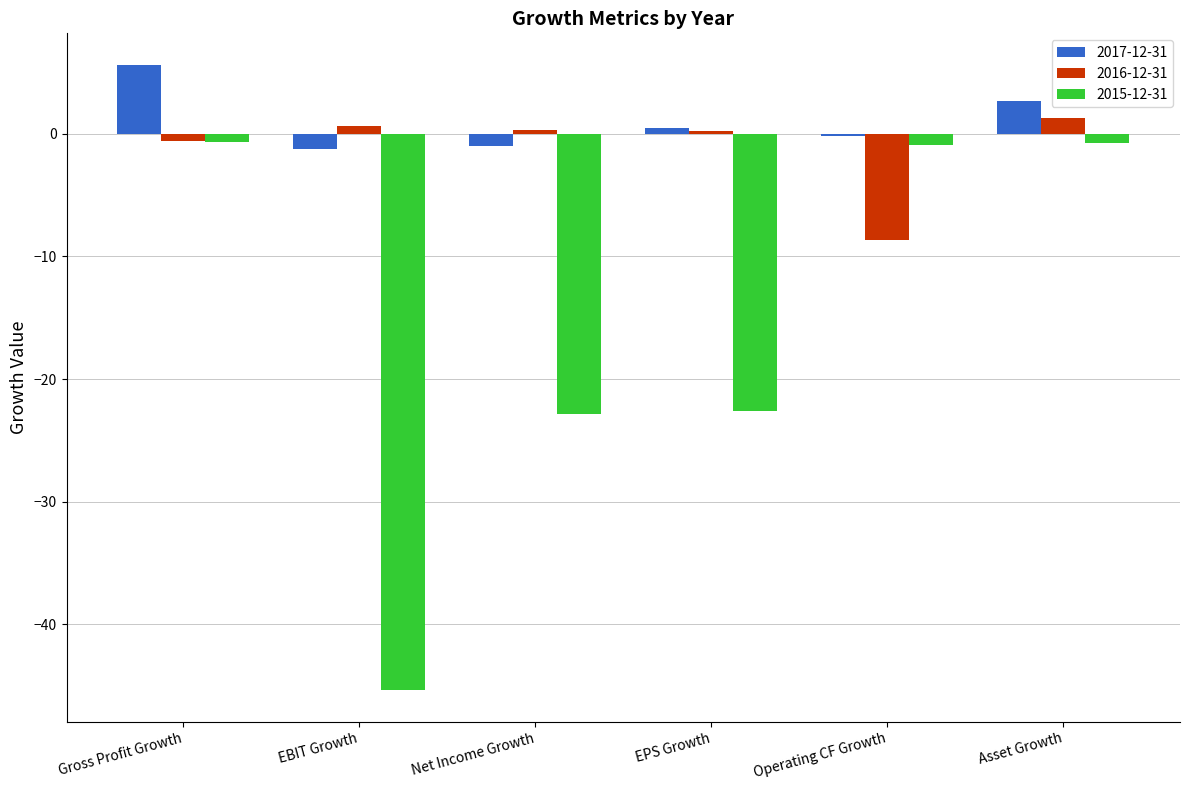

Are the bars grouped side by side (vs. stacked)?

Yes